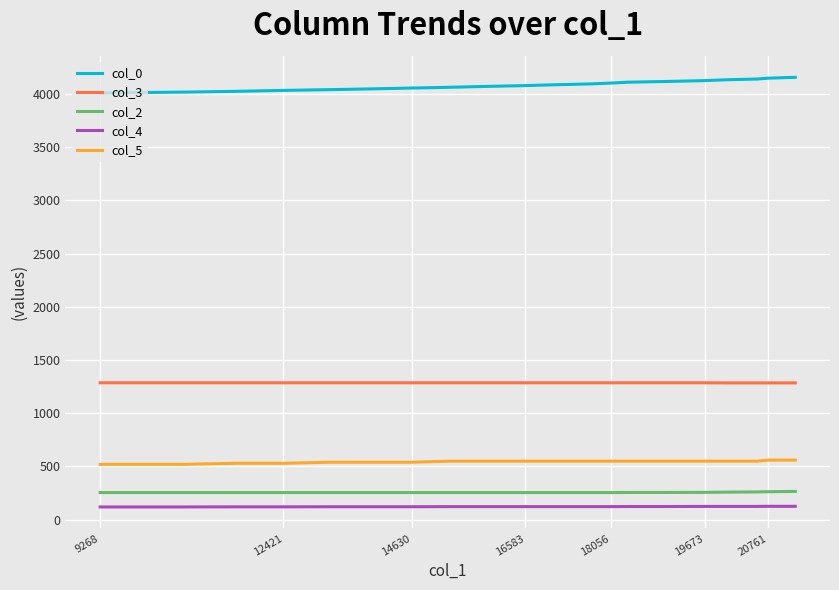

What is the highest value of the col_4 series?

126.0